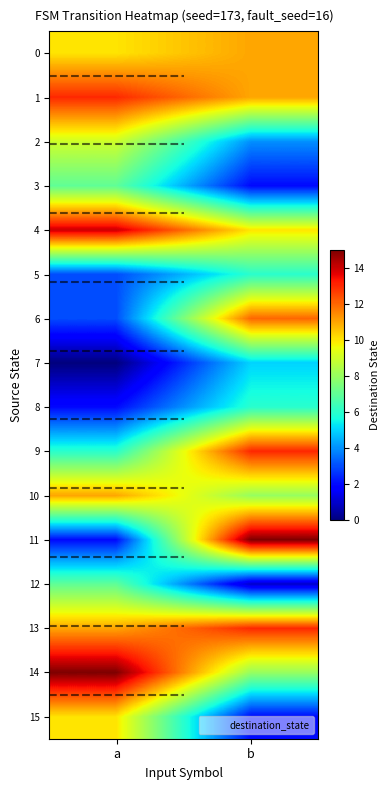

What is the total value across all series at b?

127